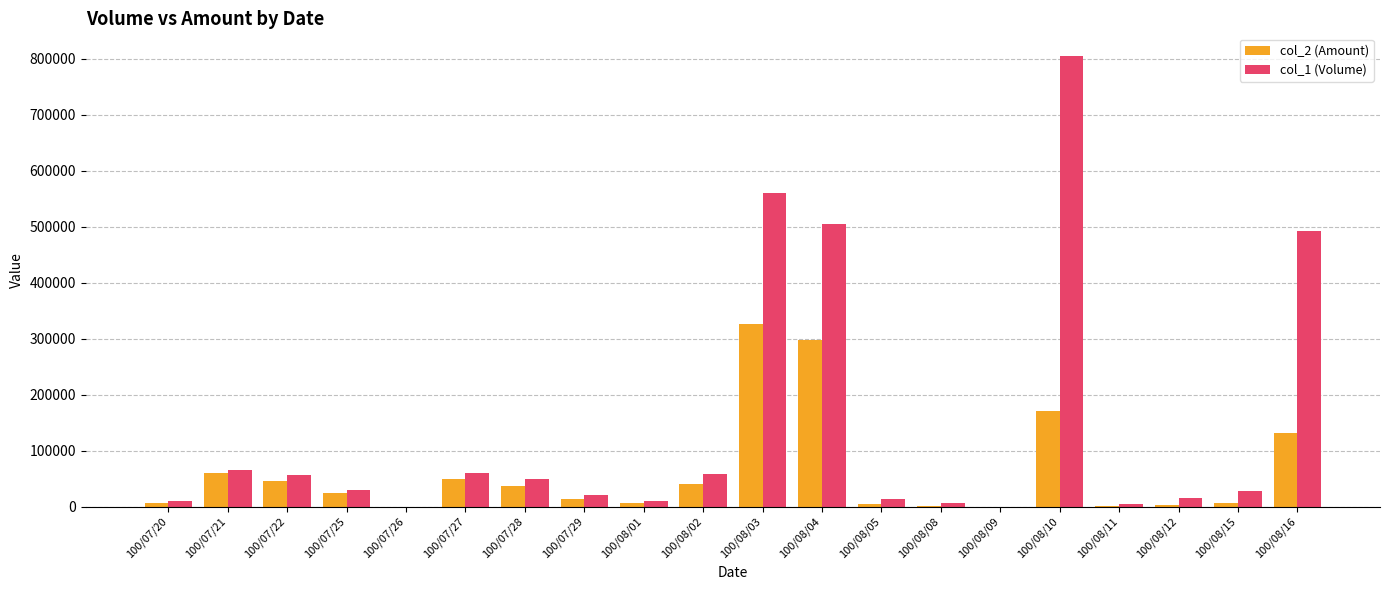

At which category does the chart reach its peak across all series?

100/08/10